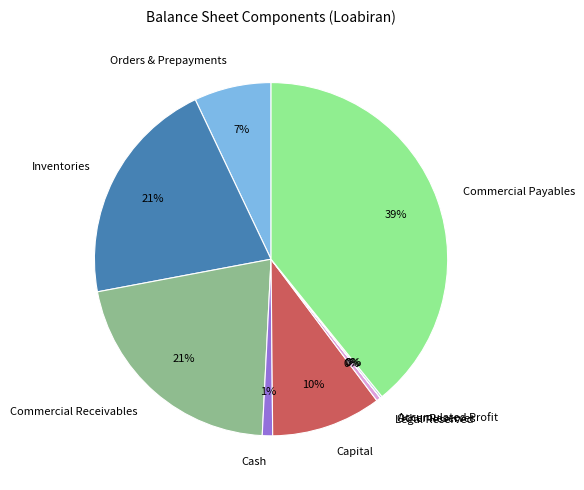

Is the sum of Cash and Legal Reserved greater than half?

No